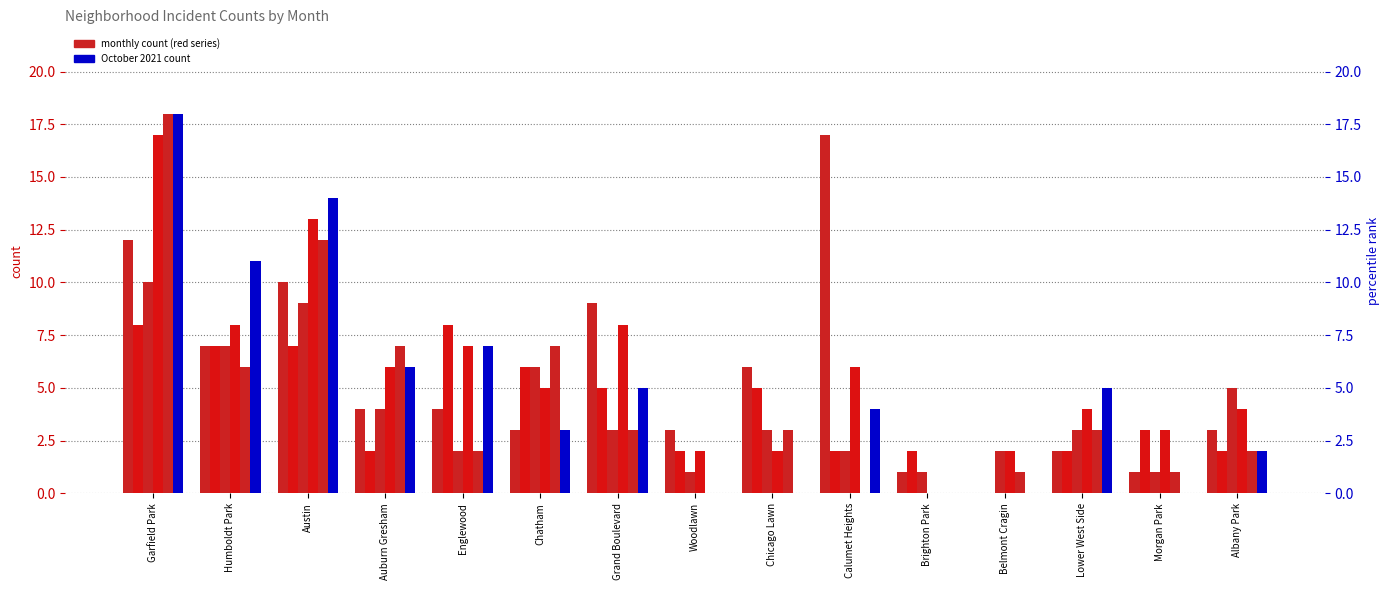

Reading left to right, list all the values displayed in this chart.

January 2021: Garfield Park=12	Humboldt Park=7	Austin=10	Auburn Gresham=4	Englewood=4	Chatham=3	Grand Boulevard=9	Woodlawn=3	Chicago Lawn=6	Calumet Heights=17	Brighton Park=1	Belmont Cragin=0	Lower West Side=2	Morgan Park=1	Albany Park=3
November 2021: Garfield Park=8	Humboldt Park=7	Austin=7	Auburn Gresham=2	Englewood=8	Chatham=6	Grand Boulevard=5	Woodlawn=2	Chicago Lawn=5	Calumet Heights=2	Brighton Park=2	Belmont Cragin=0	Lower West Side=2	Morgan Park=3	Albany Park=2
August 2020: Garfield Park=10	Humboldt Park=7	Austin=9	Auburn Gresham=4	Englewood=2	Chatham=6	Grand Boulevard=3	Woodlawn=1	Chicago Lawn=3	Calumet Heights=2	Brighton Park=1	Belmont Cragin=2	Lower West Side=3	Morgan Park=1	Albany Park=5
November 2020: Garfield Park=17	Humboldt Park=8	Austin=13	Auburn Gresham=6	Englewood=7	Chatham=5	Grand Boulevard=8	Woodlawn=2	Chicago Lawn=2	Calumet Heights=6	Brighton Park=0	Belmont Cragin=2	Lower West Side=4	Morgan Park=3	Albany Park=4
September 2021: Garfield Park=18	Humboldt Park=6	Austin=12	Auburn Gresham=7	Englewood=2	Chatham=7	Grand Boulevard=3	Woodlawn=0	Chicago Lawn=3	Calumet Heights=0	Brighton Park=0	Belmont Cragin=1	Lower West Side=3	Morgan Park=1	Albany Park=2
October 2021: Garfield Park=18	Humboldt Park=11	Austin=14	Auburn Gresham=6	Englewood=7	Chatham=3	Grand Boulevard=5	Woodlawn=0	Chicago Lawn=0	Calumet Heights=4	Brighton Park=0	Belmont Cragin=0	Lower West Side=5	Morgan Park=0	Albany Park=2